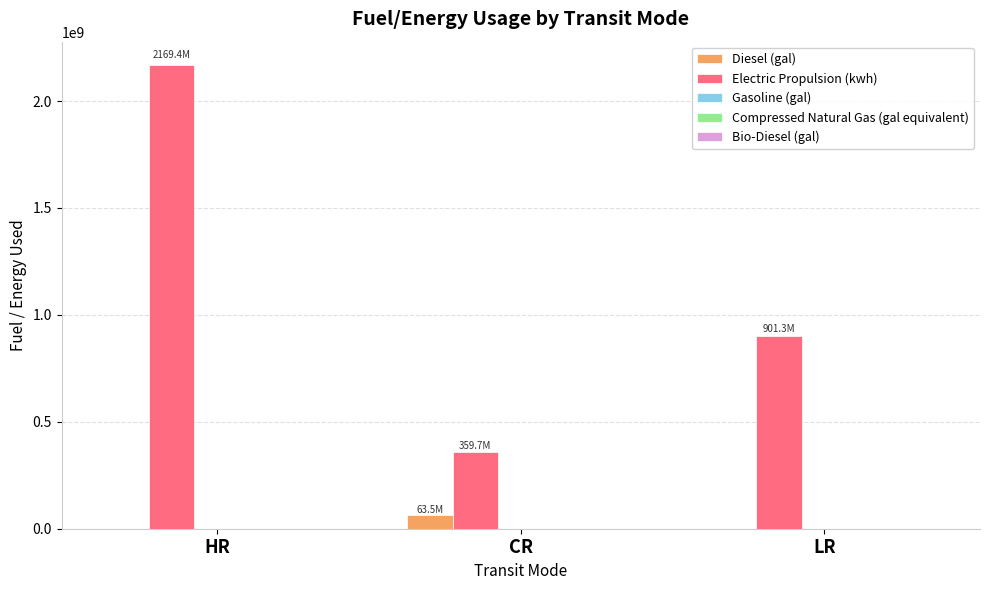

True or false: Electric Propulsion (kwh) has a value of 1447203480 at LR.

False